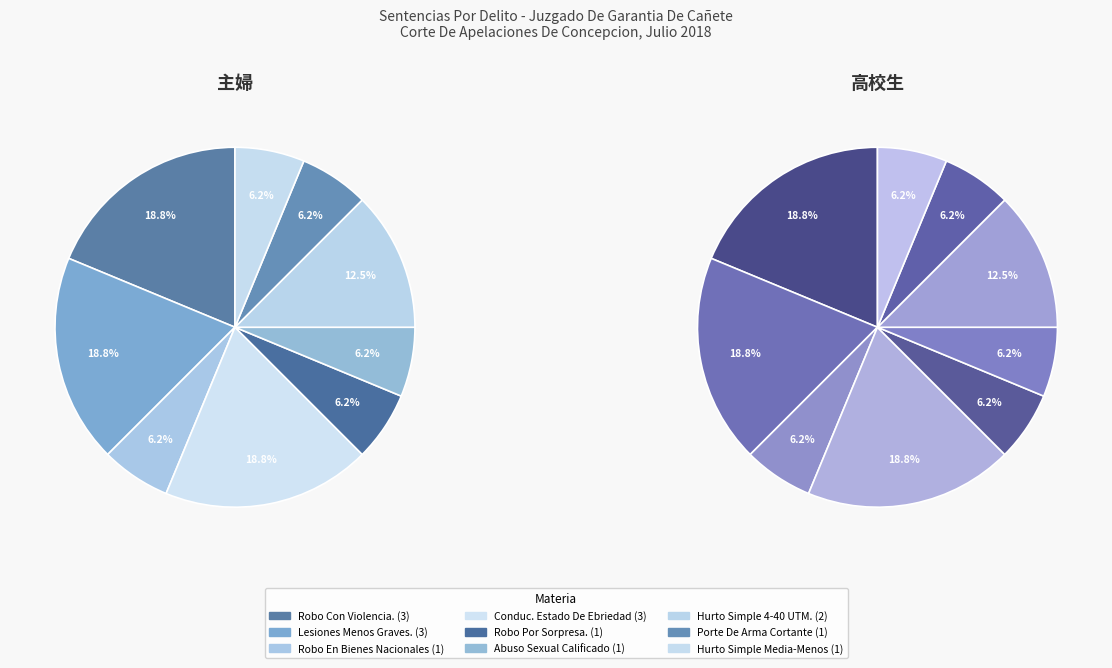

Is Robo En Bienes Nacionales the majority of the pie?

No